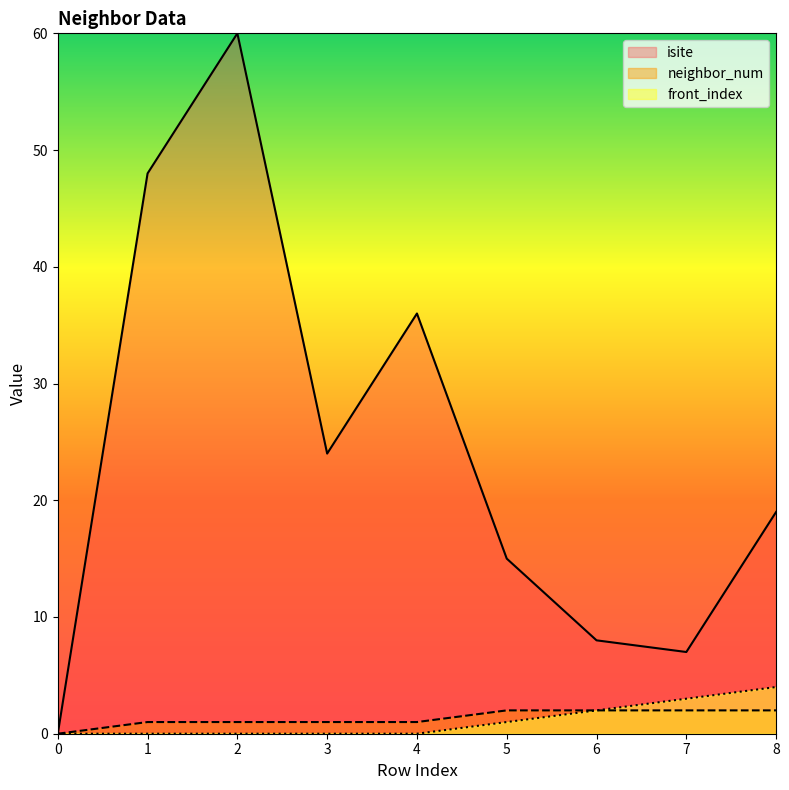

How many lines are shown in the chart?

3